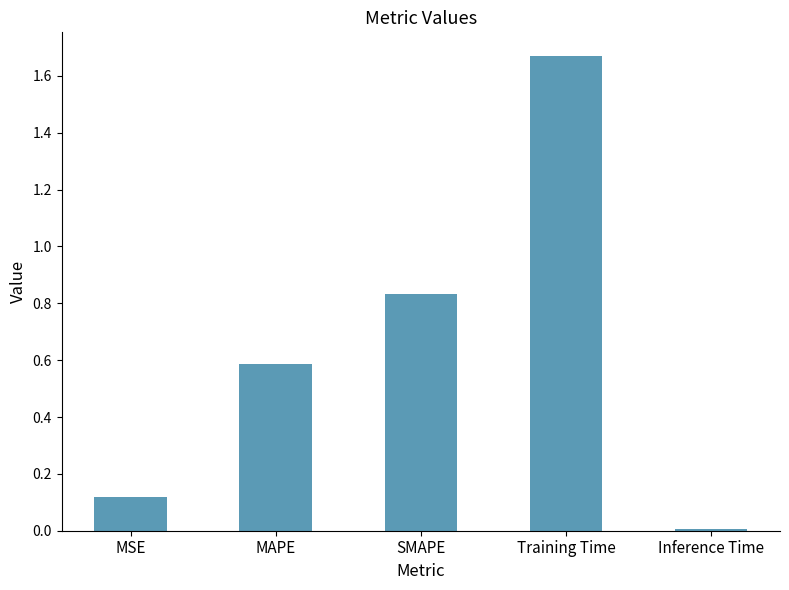

Are the bars grouped side by side (vs. stacked)?

No